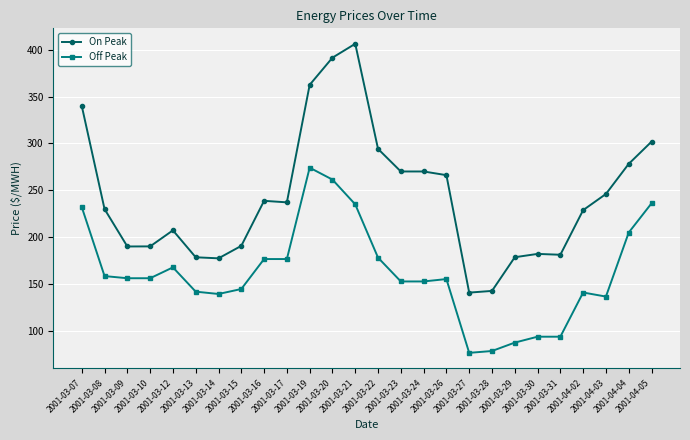

True or false: On Peak and Off Peak intersect in this chart.

False